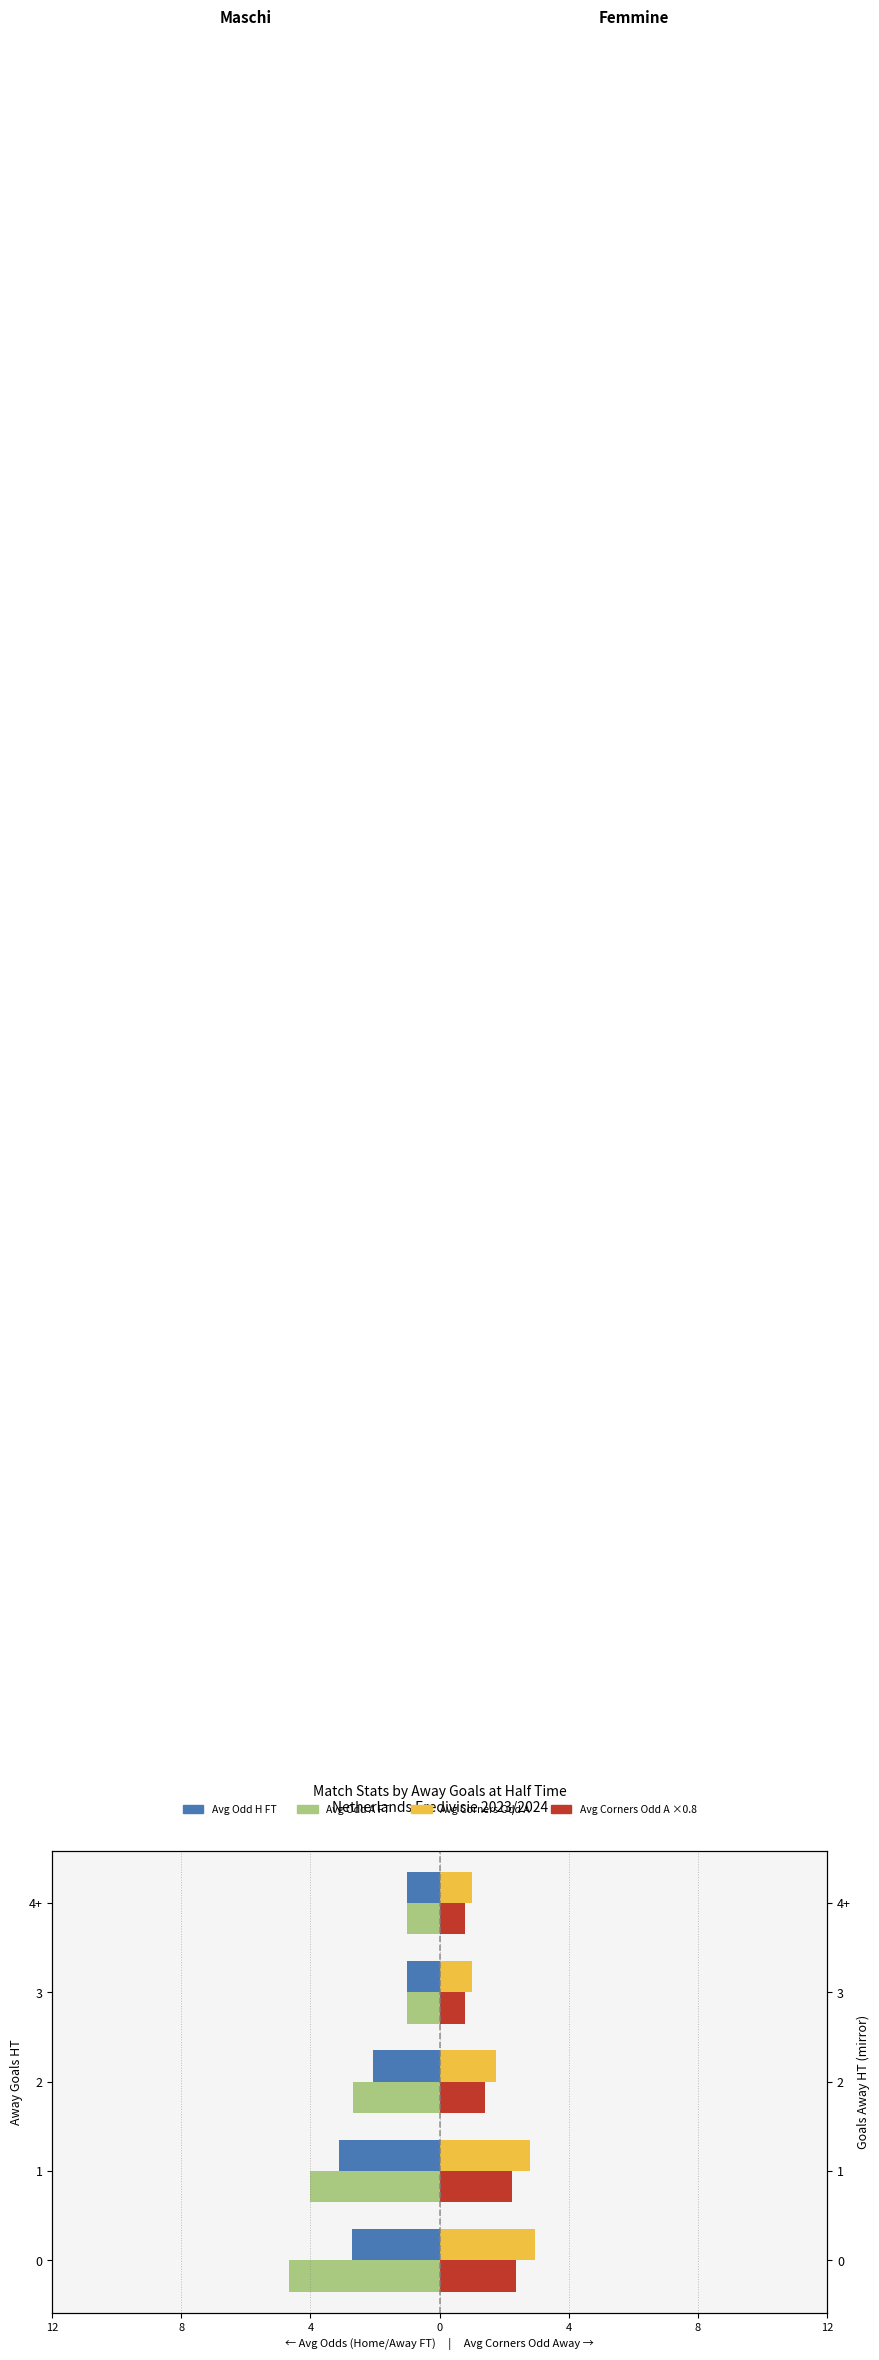

What value does the Avg Odd A FT series have at 4+?

-1.0